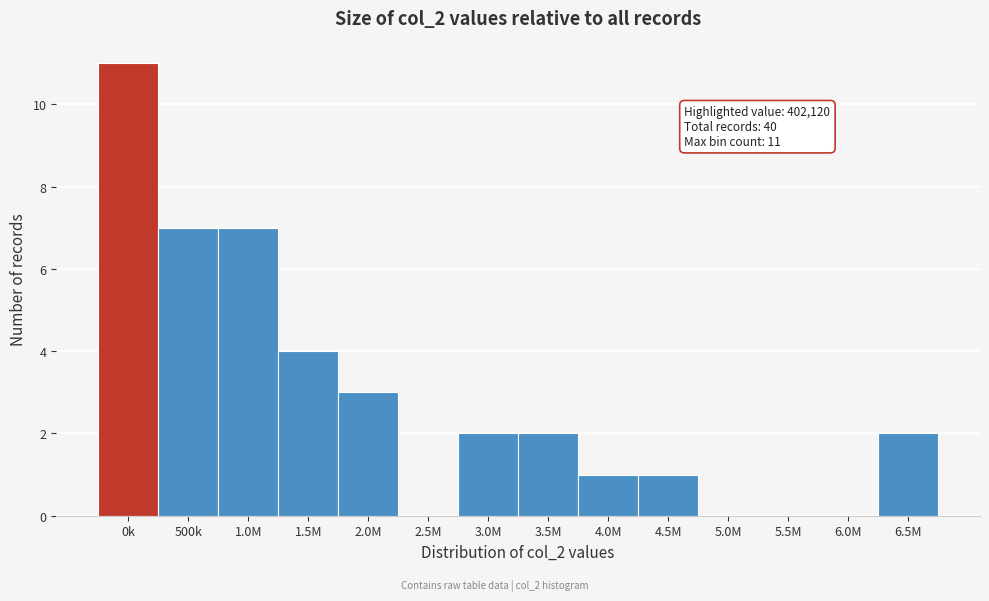

Reading left to right, list all the values displayed in this chart.

0k=11	500k=7	1.0M=7	1.5M=4	2.0M=3	2.5M=0	3.0M=2	3.5M=2	4.0M=1	4.5M=1	5.0M=0	5.5M=0	6.0M=0	6.5M=2